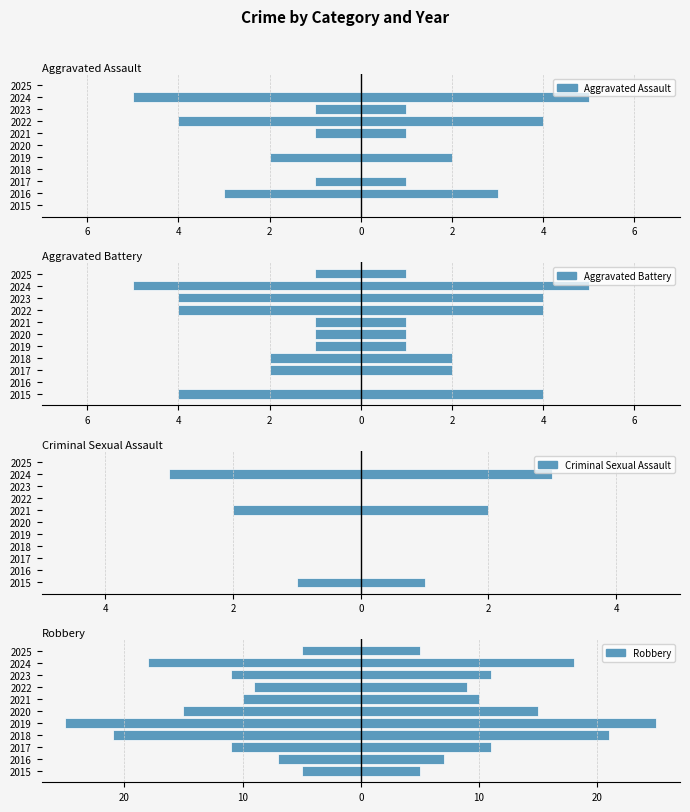

How many values in the Aggravated Assault series are below -1?

4